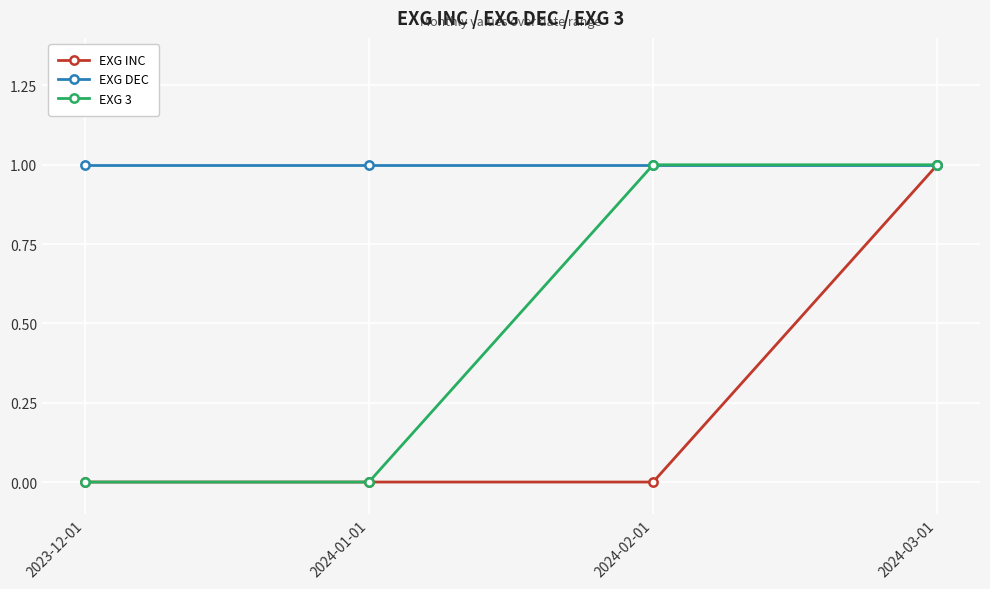

What is the label of the 2nd point from the left?

2024-01-01